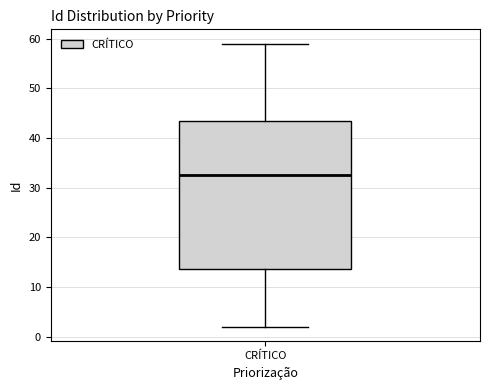

Where does the upper whisker of the box for CRÍTICO end on the y-axis? The values are not printed on the chart, so give them approximately, as read against the axis.

59